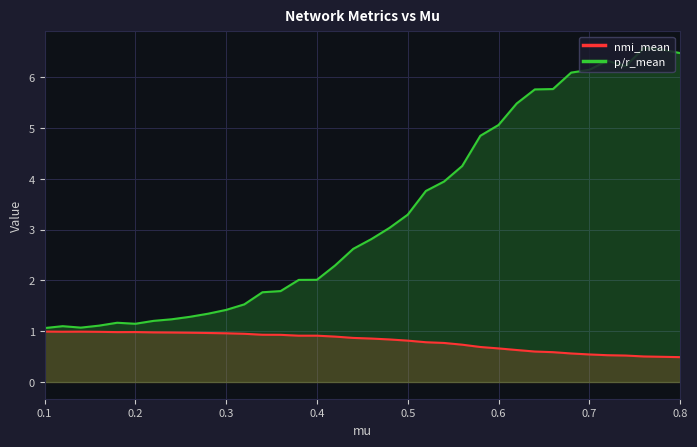

In p/r_mean, how many points are higher than both neighbors (excluding endpoints)?

4